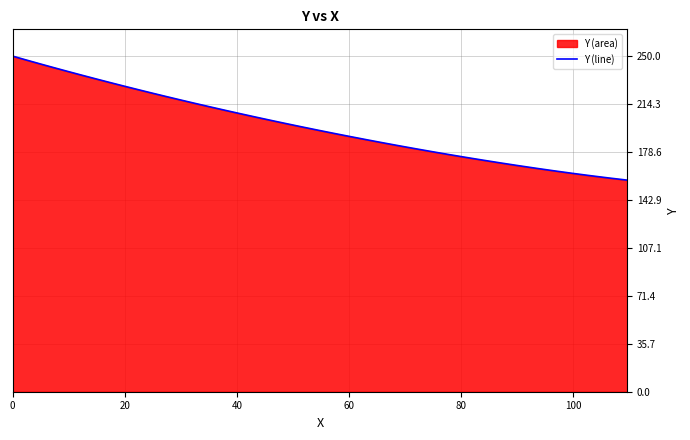

What is the sum of all values?

8009.4